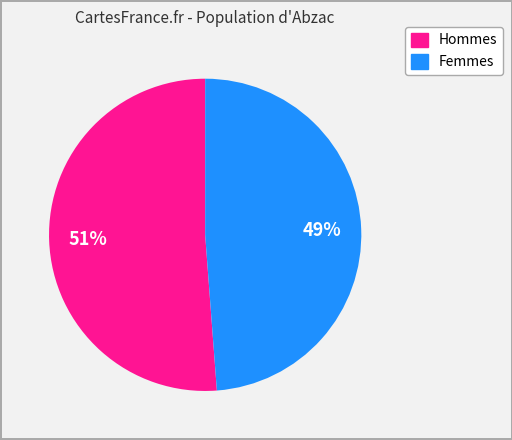

To the nearest percent, what is the difference between the Femmes and Hommes slice percentages?

2%